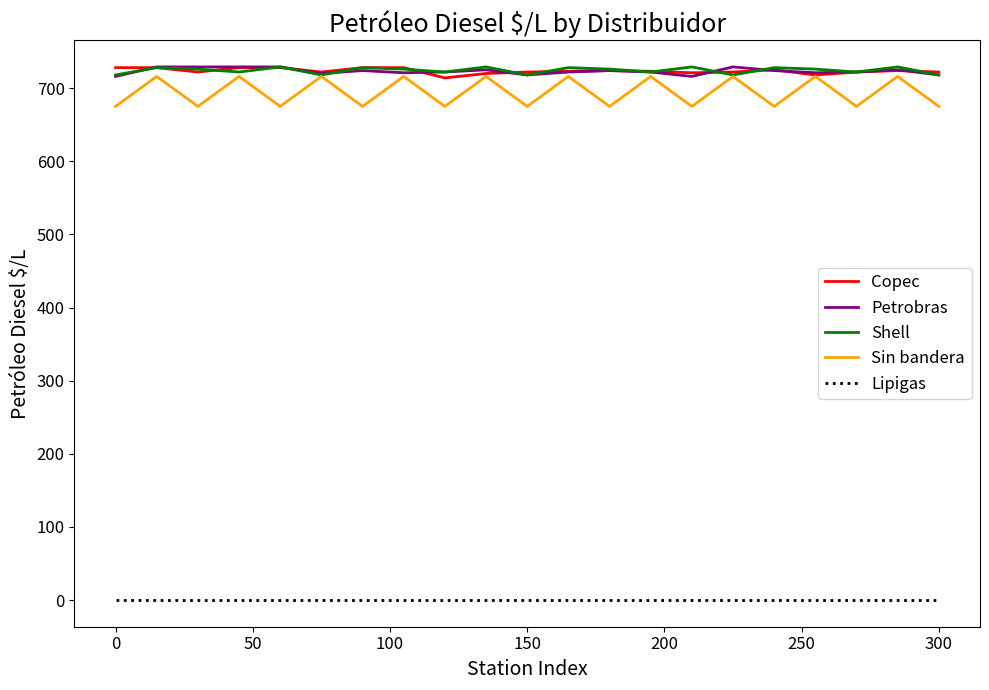

What is the difference between the second highest and second lowest values in the Copec series?

10